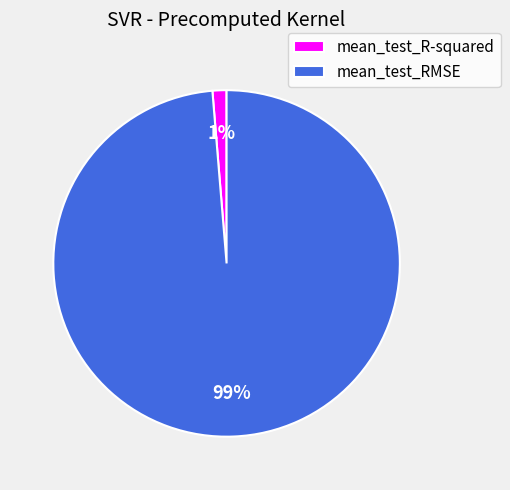

To the nearest percent, what percentage of the pie is mean_test_RMSE?

99%